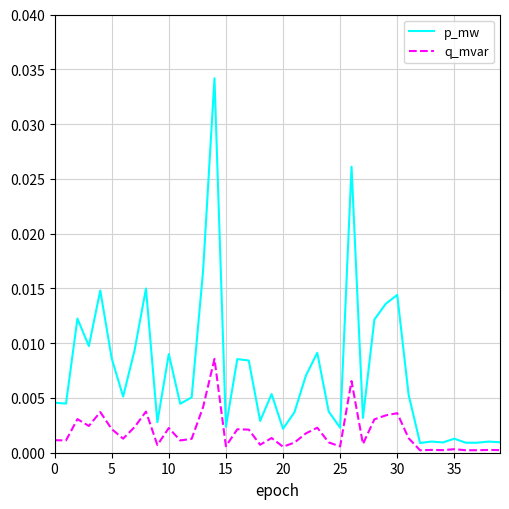

True or false: q_mvar and p_mw intersect in this chart.

False